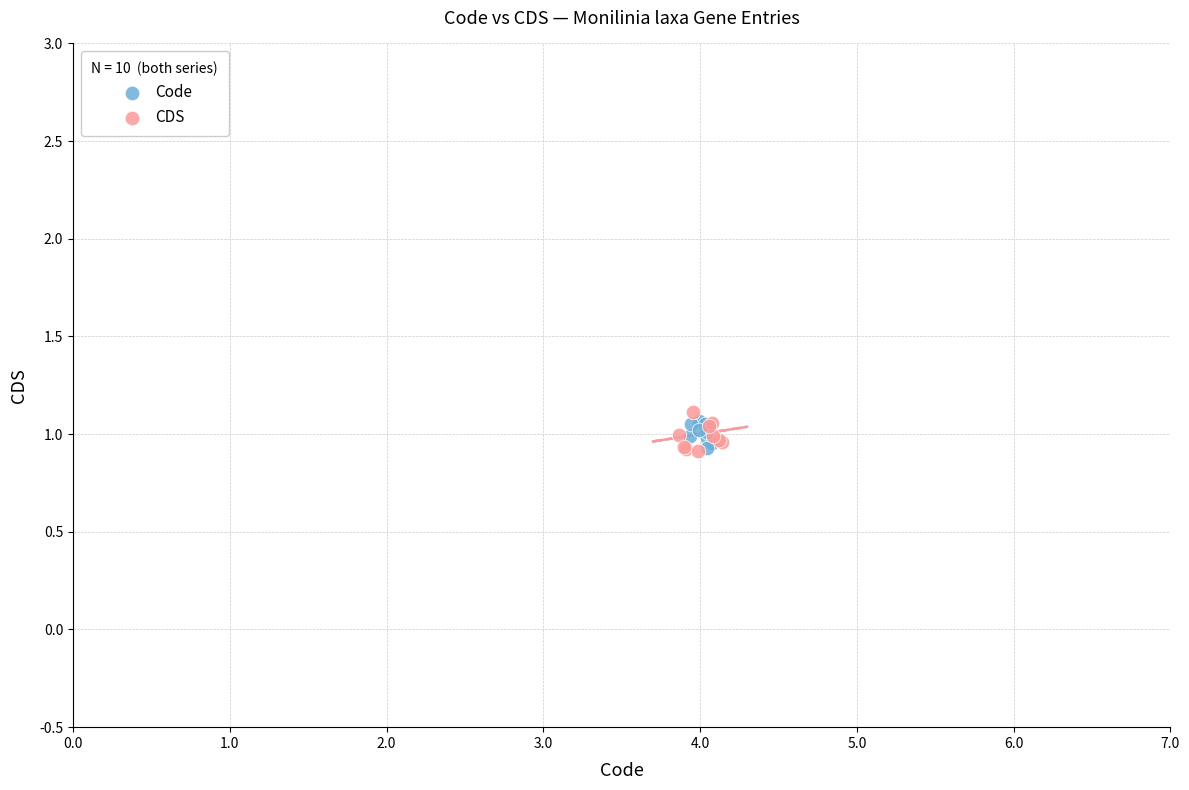

Which series has the widest spread of Y values?

CDS